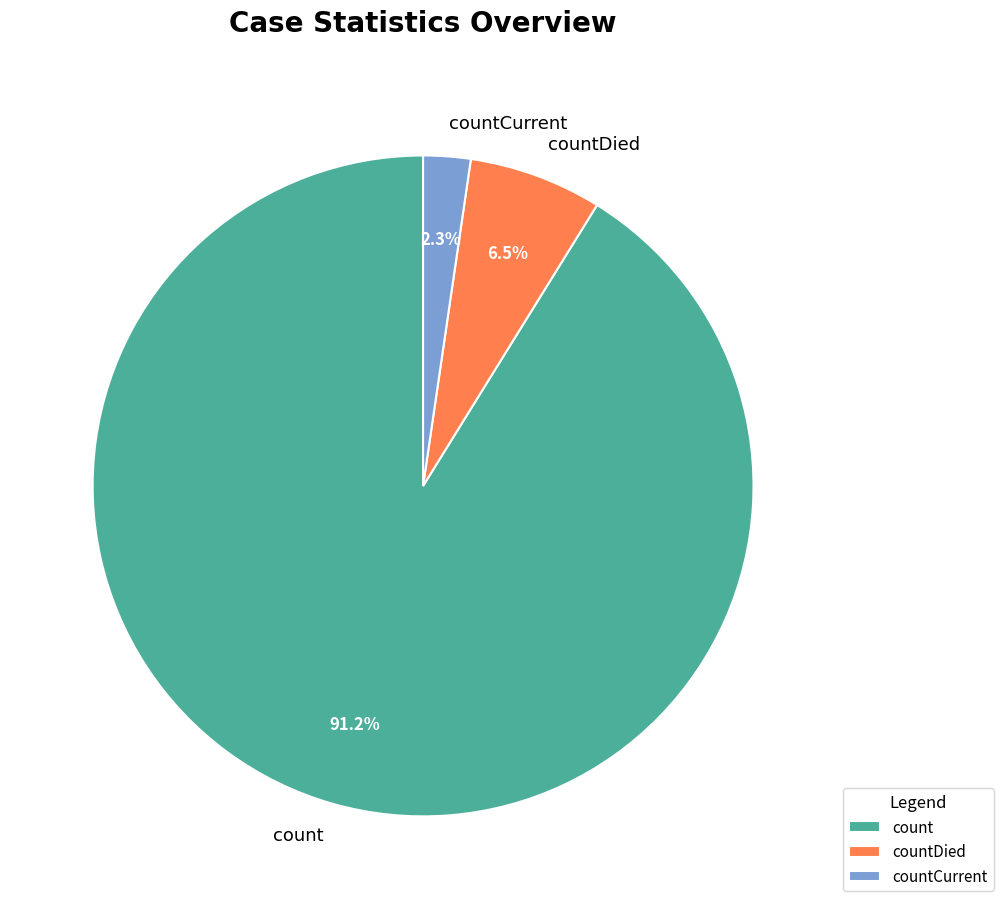

Which slice is the largest?

count